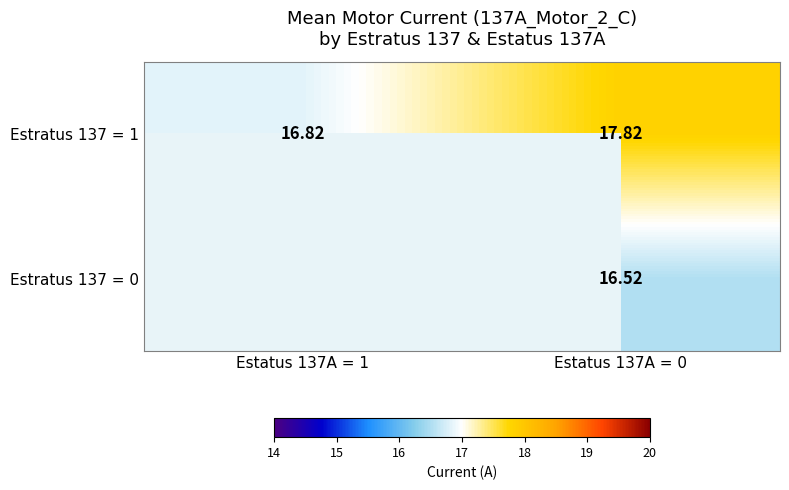

Count the number of data series in this chart.

2